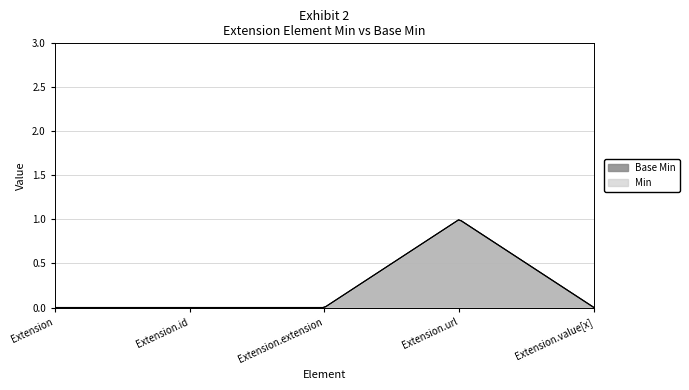

True or false: Base Min has more than 1 points higher than both neighbors.

False